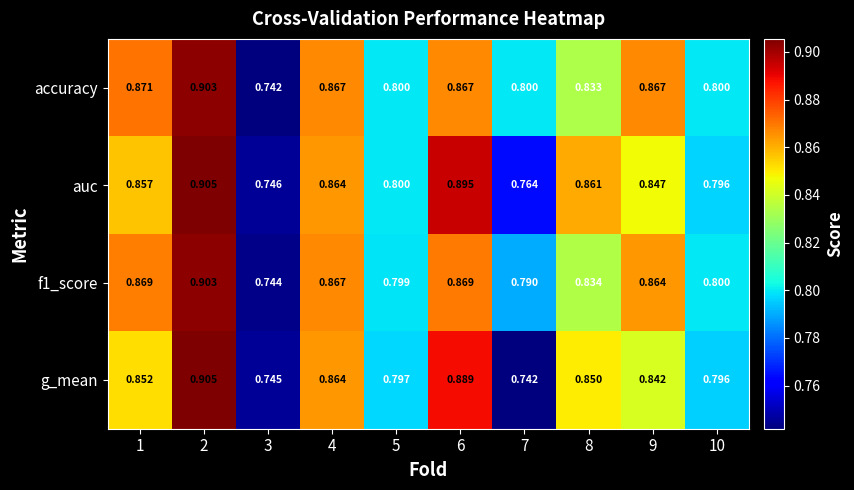

Which series has the largest total across all categories?

accuracy